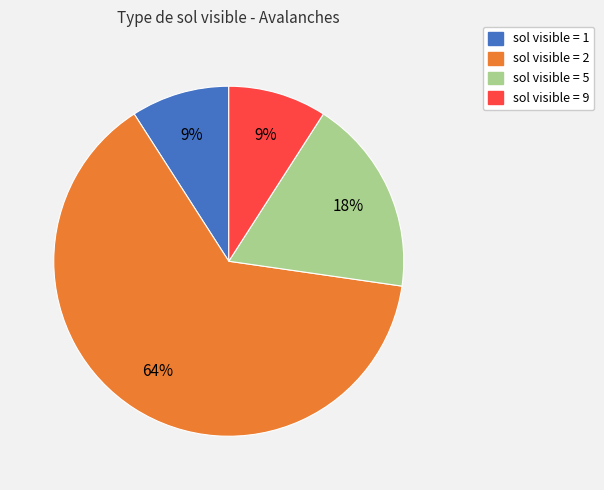

To the nearest percent, what is the difference between the largest and smallest slice percentages?

55%